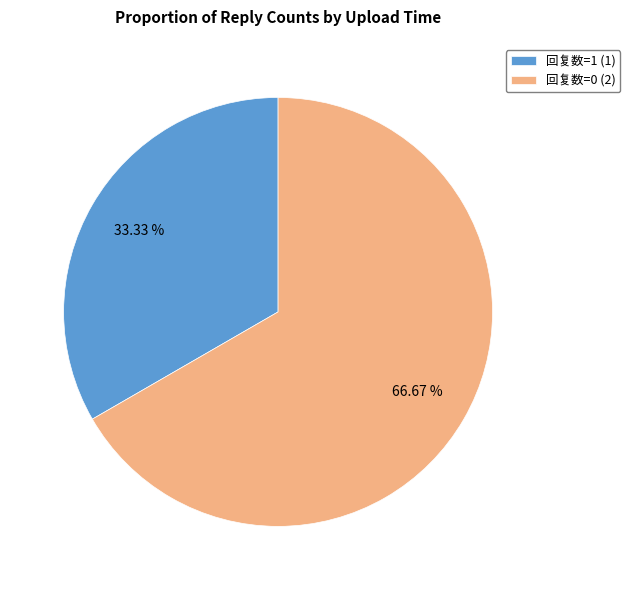

Does any single category account for the majority?

Yes